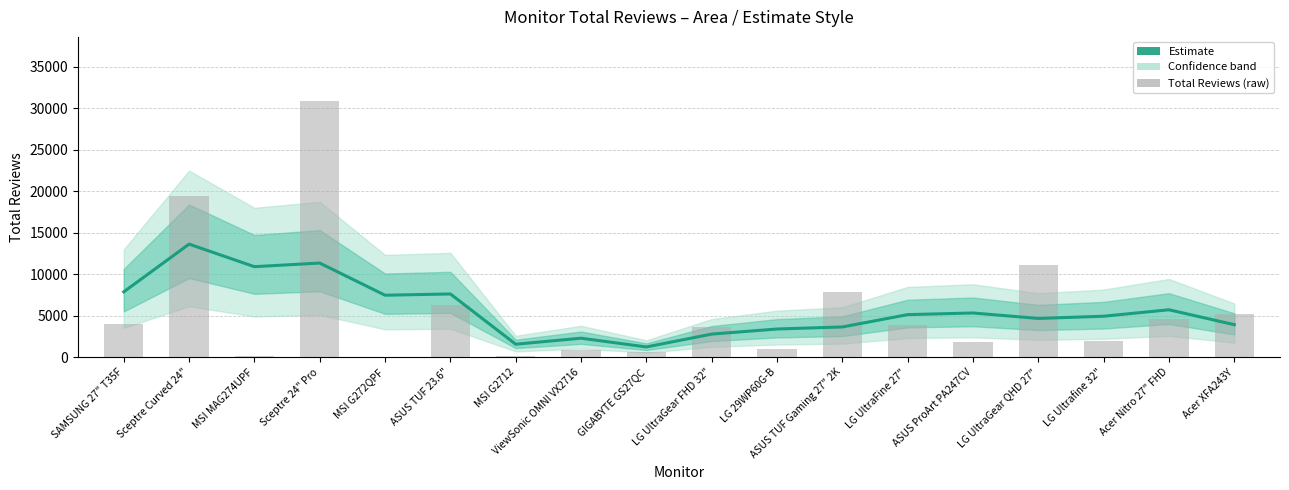

Which label corresponds to the smallest value in the chart?

MSI G272QPF